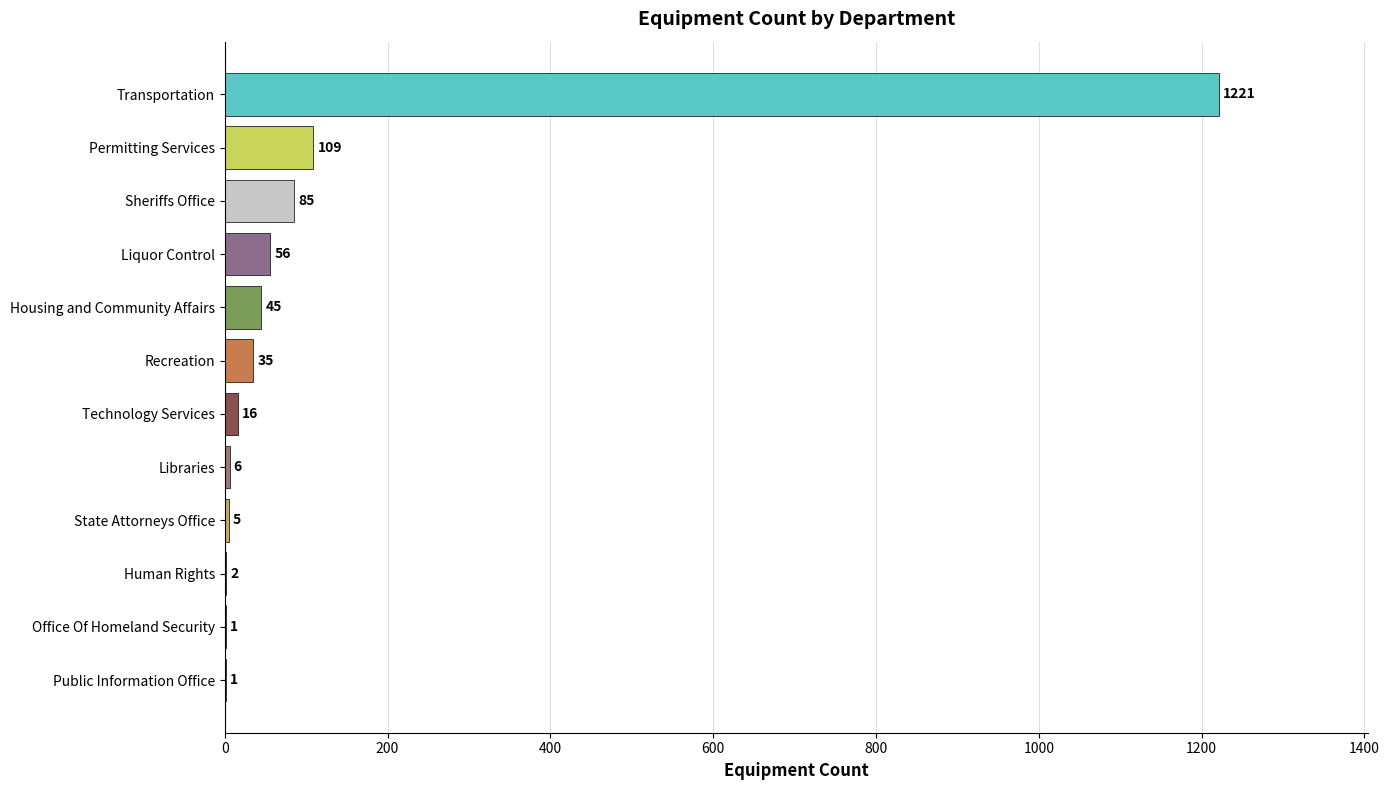

What is the sum of all values?

1582